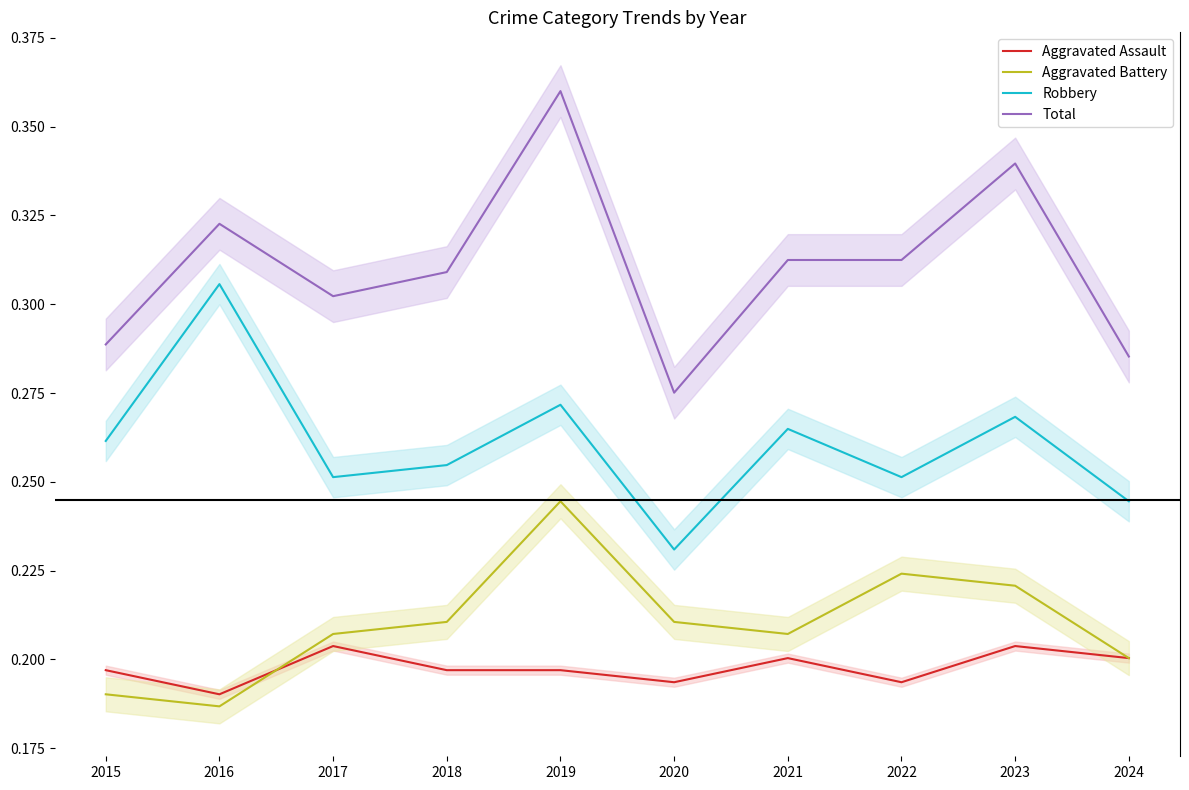

True or false: Aggravated Assault and Robbery cross at least once.

False